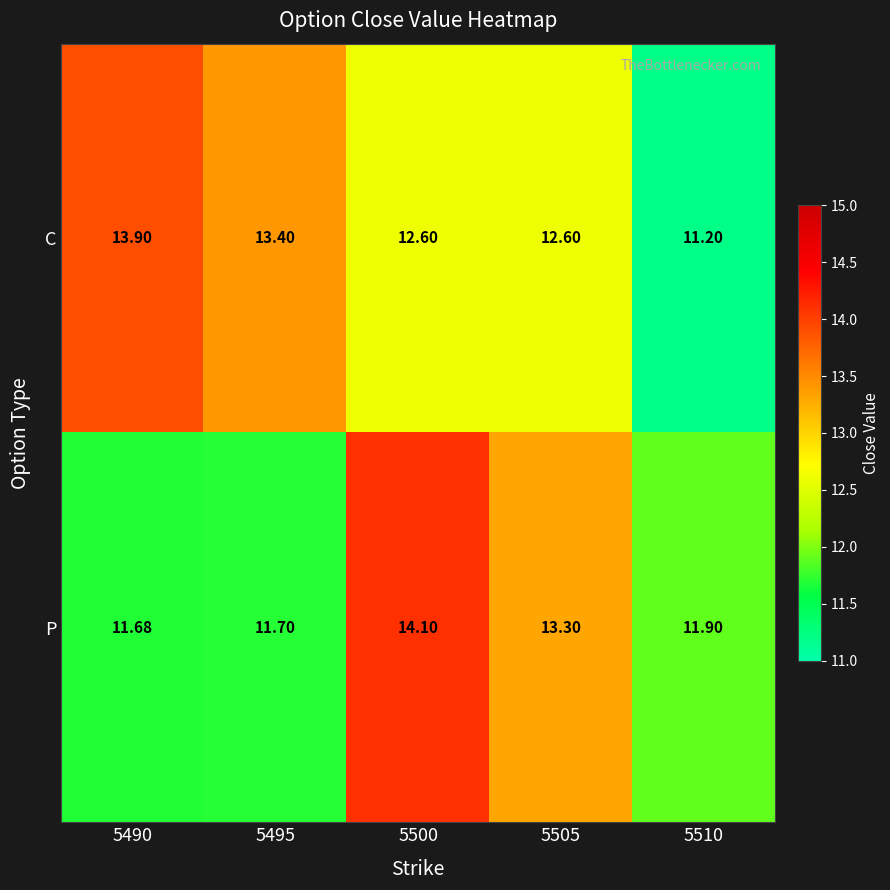

What is the smallest value displayed?

11.2